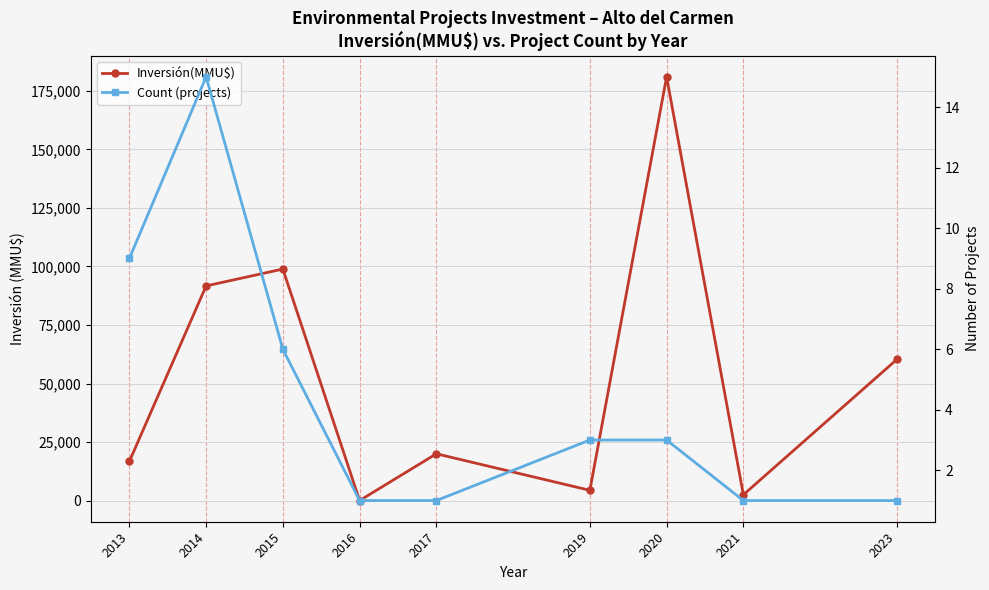

True or false: Inversión(MMU$) and Count (projects) intersect in this chart.

False